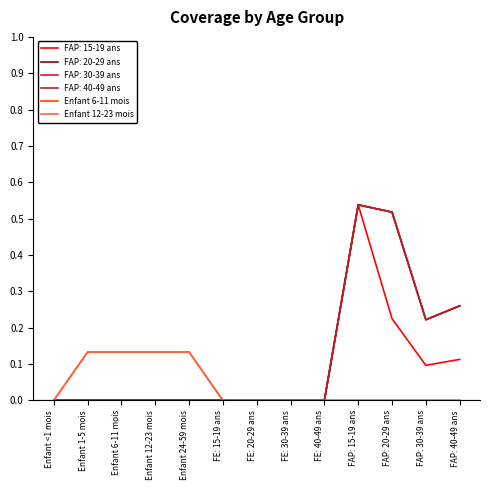

Is this an area chart (filled region under the line)?

No